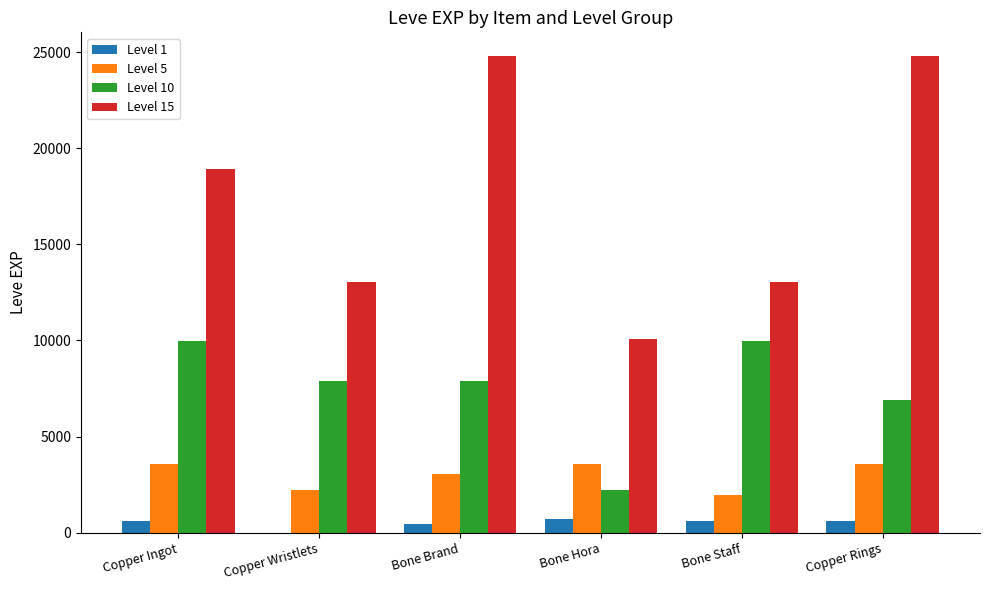

Count the number of data series in this chart.

4